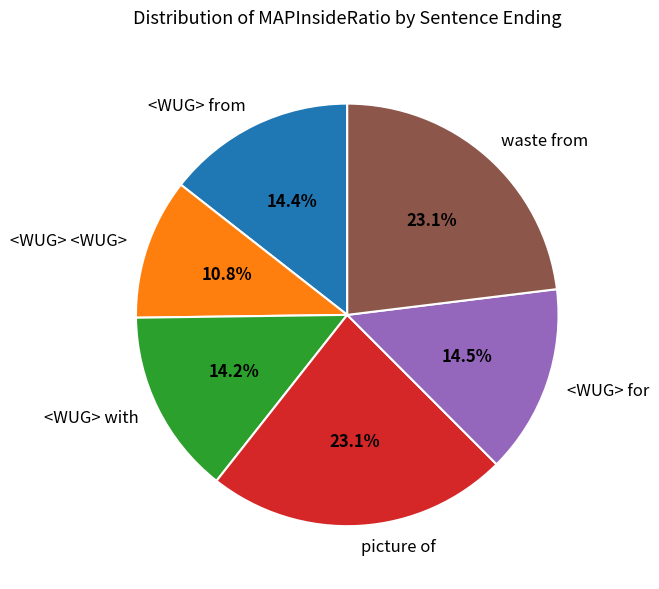

Which has a higher value, waste from or <WUG> with?

waste from